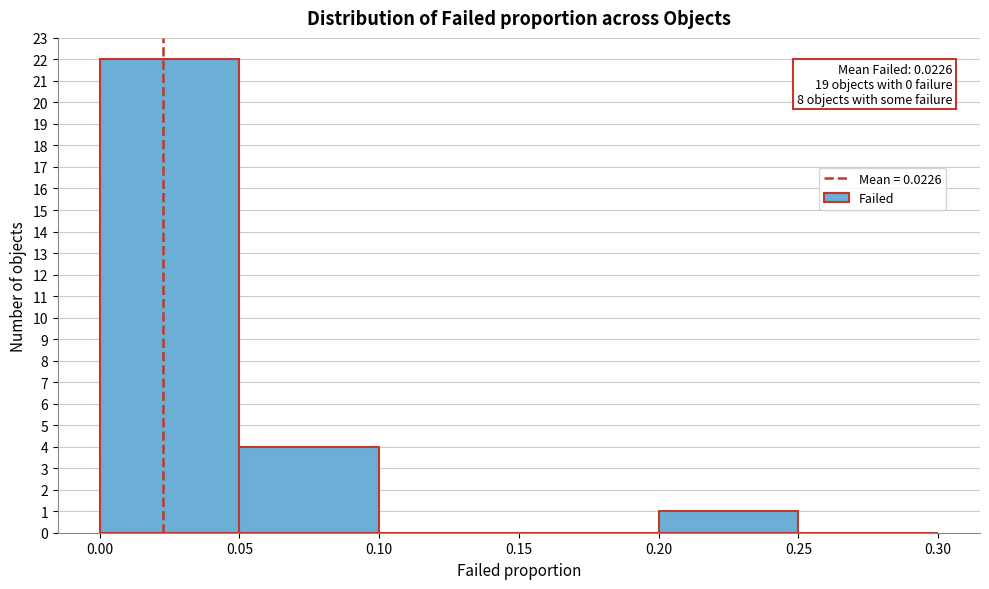

Over which range of the x-axis is the bar tallest?

0.00 to 0.05